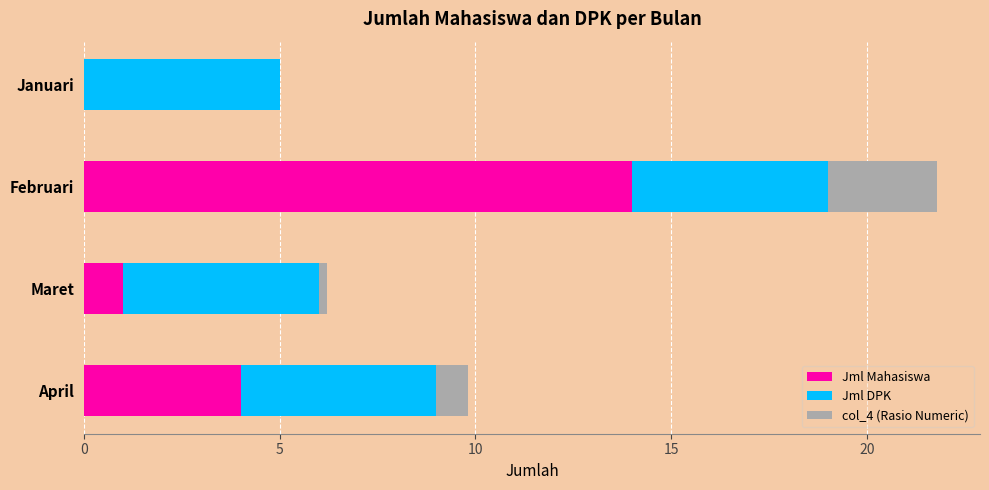

At which category is the sum across all series the highest?

Februari